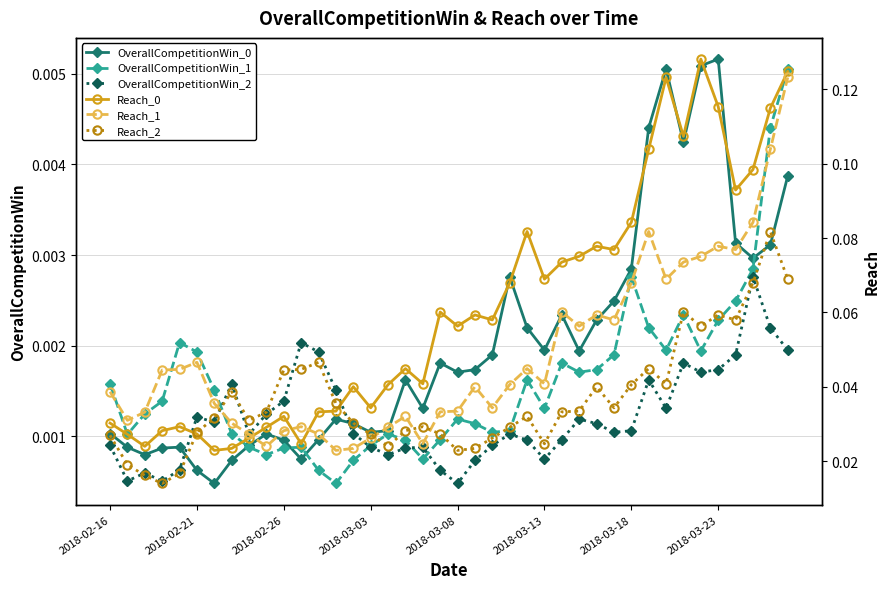

What is the difference between the maximum and minimum values in the Reach_0 series?

0.1